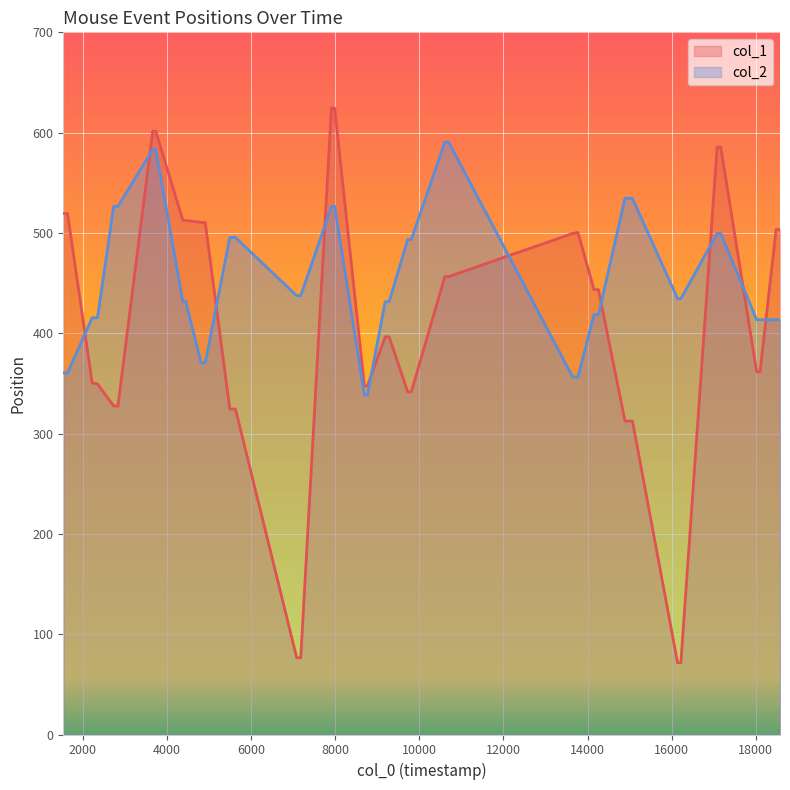

Reading left to right, extract all data points from this chart.

col_1: 519.5	519.5	350.5	349.5	327.5	327.5	601.5	601.5	512.5	512.5	510.5	510.5	324.5	324.5	76.5	76.5	624.5	624.5	347.5	347.5	396.5	396.5	341.5	341.5	456.5	456.5	499.5	500.5	443.5	443.5	312.5	312.5	71.5	71.5	585.5	585.5	361.5	361.5	503.5	503.5
col_2: 360.5	360.5	415.5	415.5	526.5	526.5	583.5	583.5	431.5	431.5	370.5	370.5	495.5	495.5	437.5	437.5	526.5	526.5	338.5	338.5	431.5	431.5	493.5	493.5	590.5	590.5	356.5	356.5	418.5	418.5	534.5	534.5	434.5	434.5	499.5	499.5	413.5	413.5	413.5	413.5